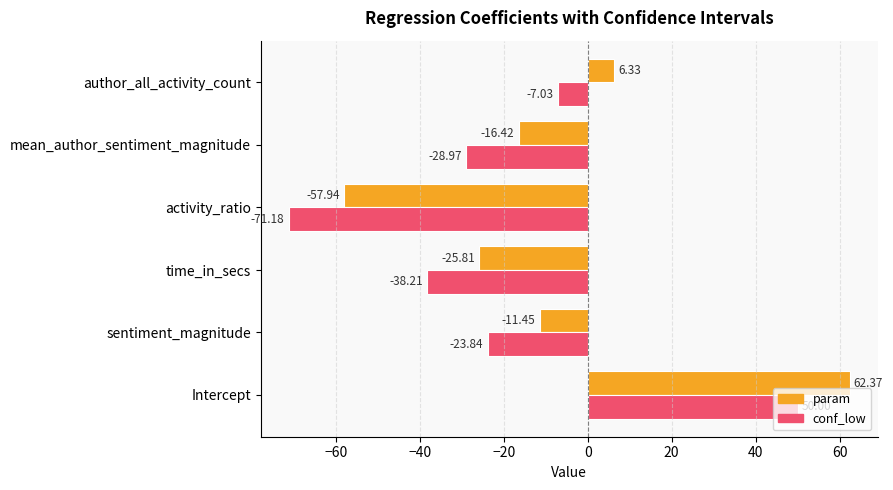

What is the spread (max minus min) of values at sentiment_magnitude?

12.4